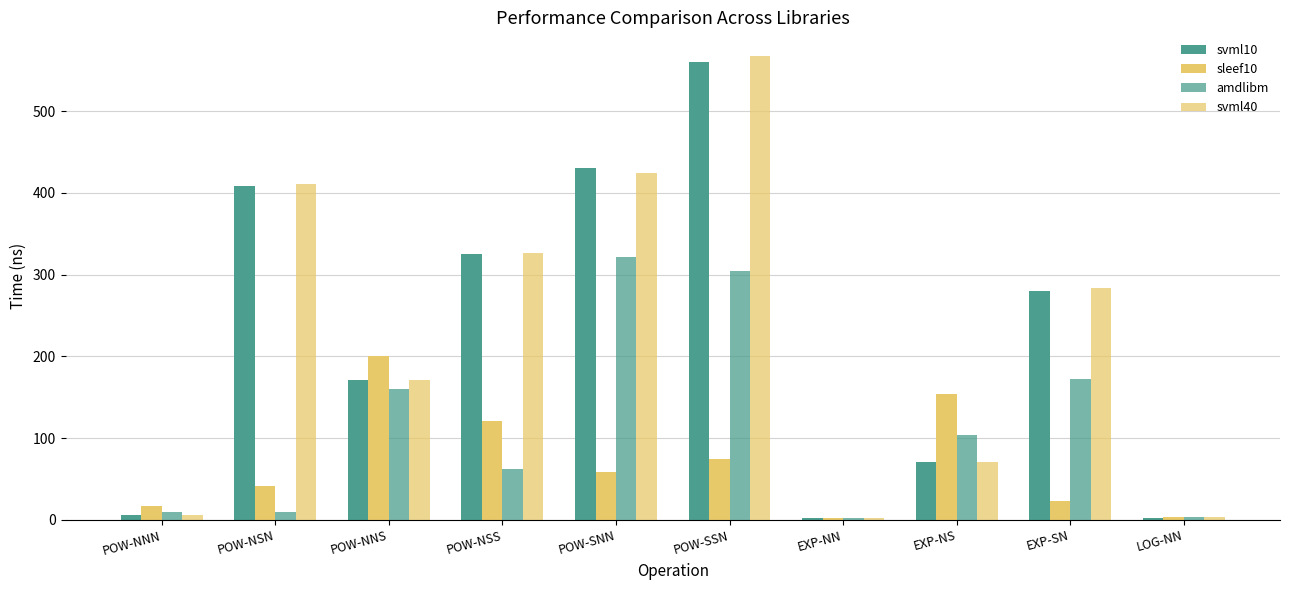

Reading right to left, extract all data points from this chart.

svml10: LOG-NN=2.7	EXP-SN=279.9	EXP-NS=70.9	EXP-NN=1.6	POW-SSN=560.0	POW-SNN=431.0	POW-NSS=324.9	POW-NNS=171.0	POW-NSN=408.3	POW-NNN=6.2
sleef10: LOG-NN=3.9	EXP-SN=22.8	EXP-NS=154.1	EXP-NN=2.6	POW-SSN=74.1	POW-SNN=58.6	POW-NSS=121.2	POW-NNS=200.3	POW-NSN=41.7	POW-NNN=17.0
amdlibm: LOG-NN=3.2	EXP-SN=171.8	EXP-NS=103.6	EXP-NN=2.4	POW-SSN=304.0	POW-SNN=322.2	POW-NSS=61.6	POW-NNS=160.5	POW-NSN=9.1	POW-NNN=9.1
svml40: LOG-NN=2.8	EXP-SN=283.2	EXP-NS=70.9	EXP-NN=1.6	POW-SSN=568.2	POW-SNN=425.0	POW-NSS=327.1	POW-NNS=170.9	POW-NSN=410.8	POW-NNN=6.2